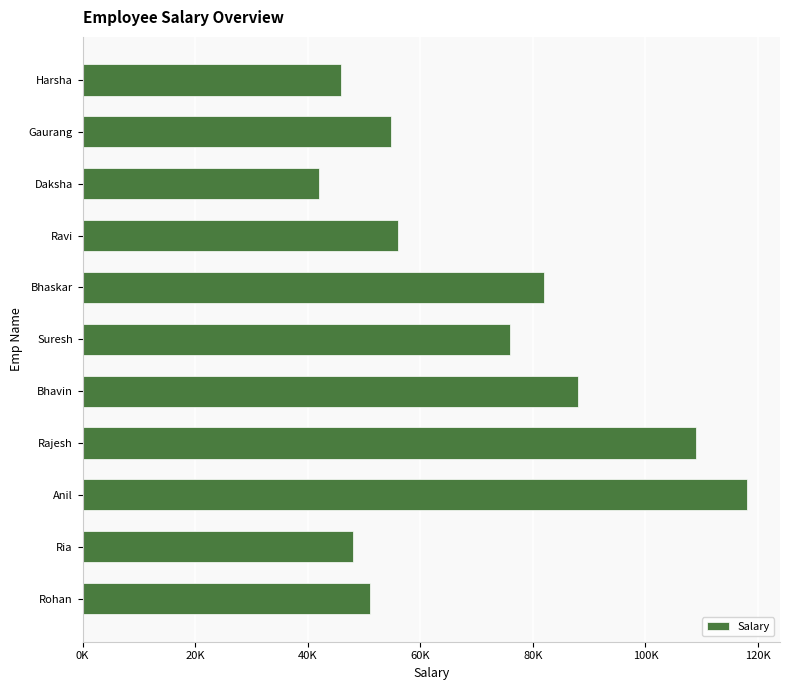

What is the average value?

70073